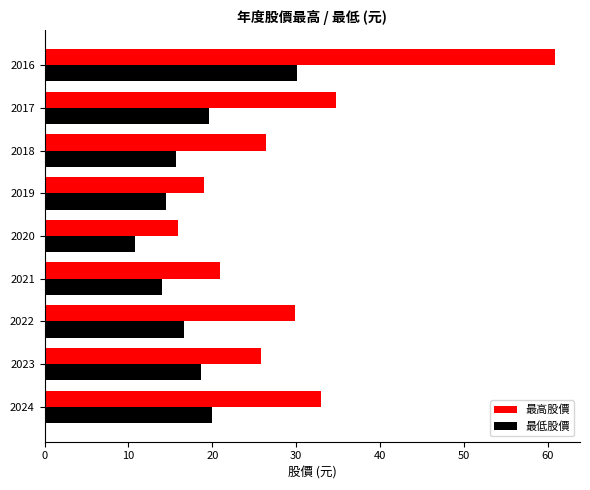

What is the average value of the 最高股價 series?

29.6